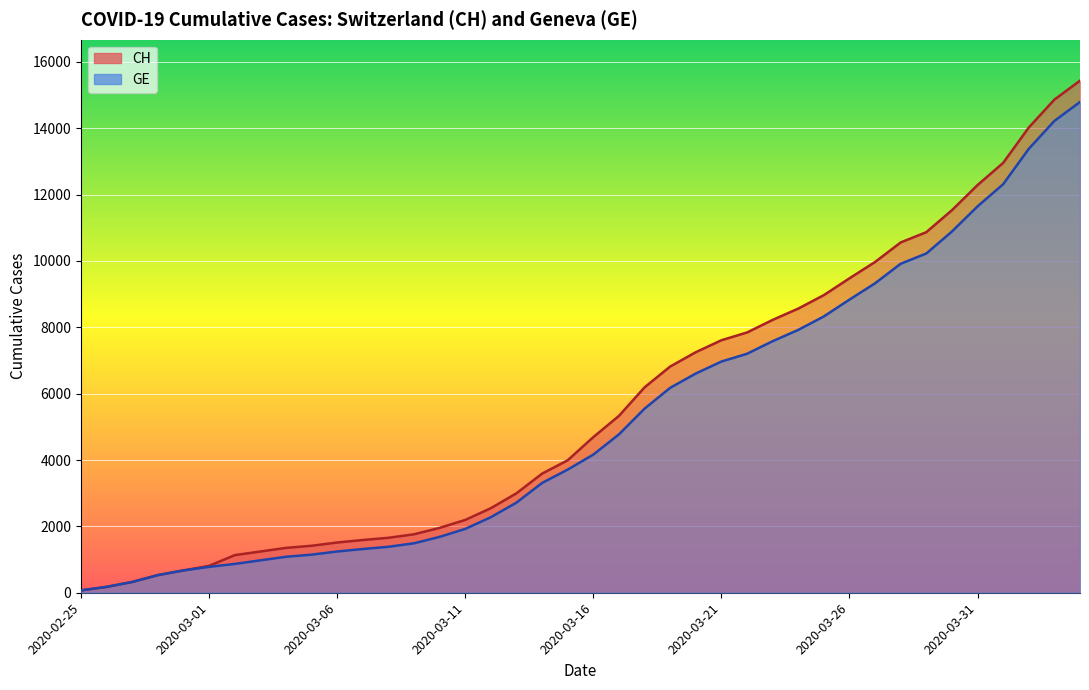

What is the sum of all CH values?

224980